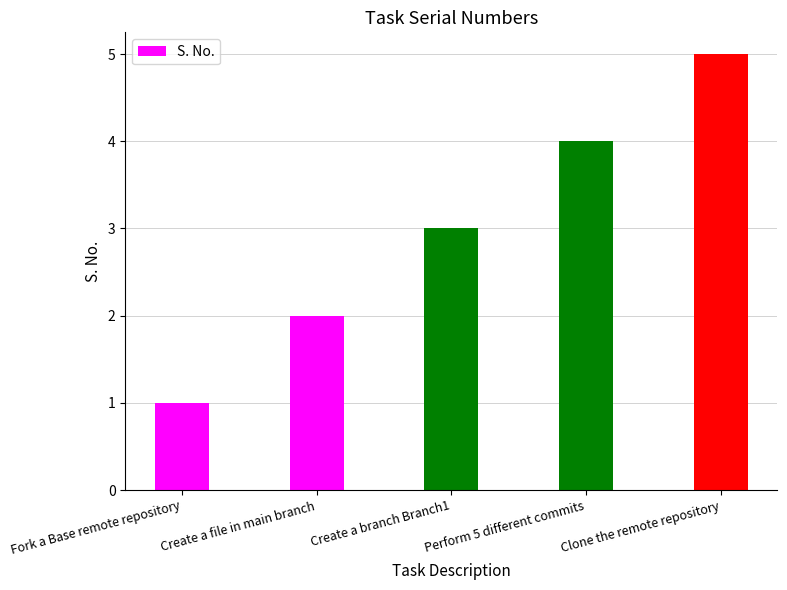

Count the values in the range 2 to 4.

3